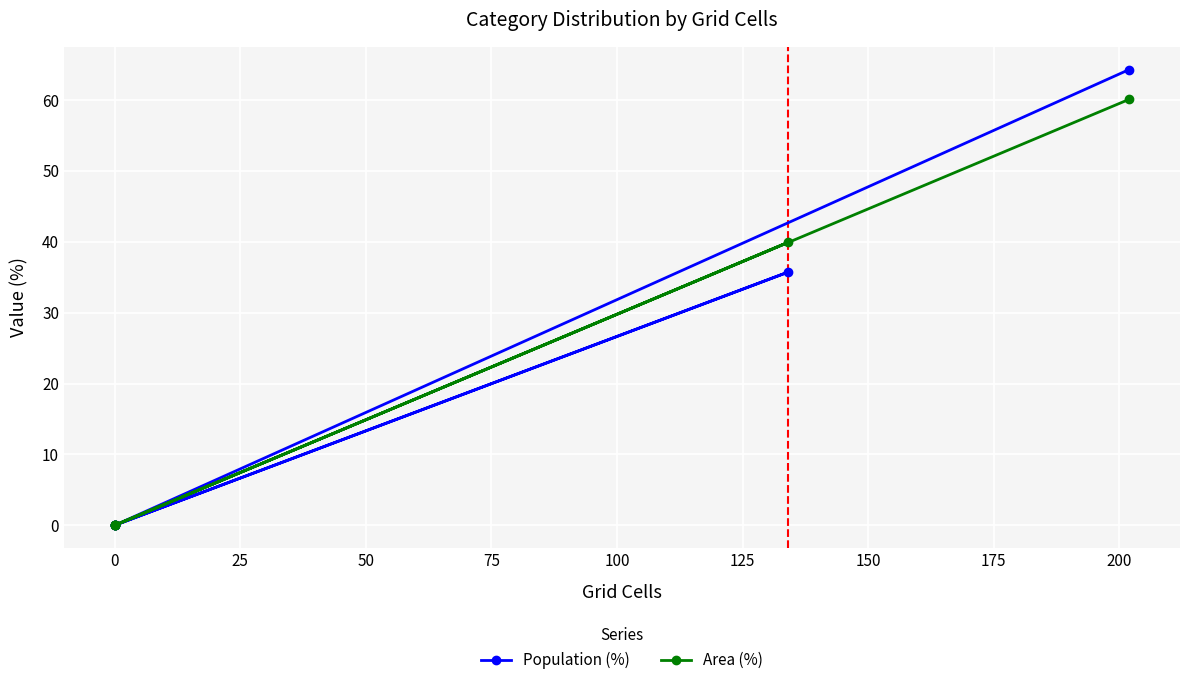

Reading right to left, list all the values displayed in this chart.

Population (%): 64.3	0.0	0.0	35.7	0.0	0.0
Area (%): 60.1	0.0	0.0	39.9	0.0	0.0